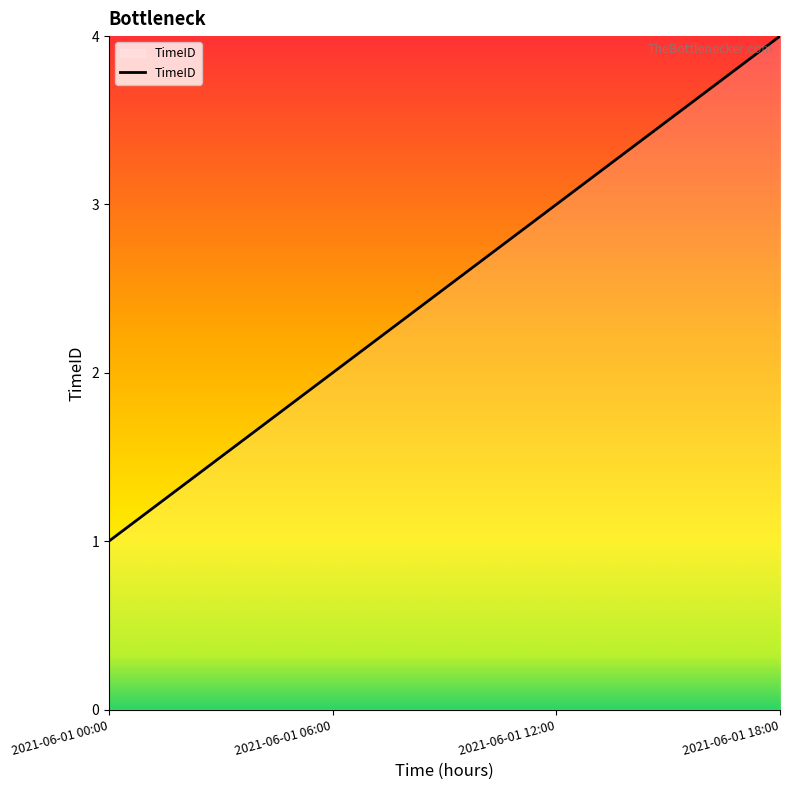

What is the greatest value displayed?

4